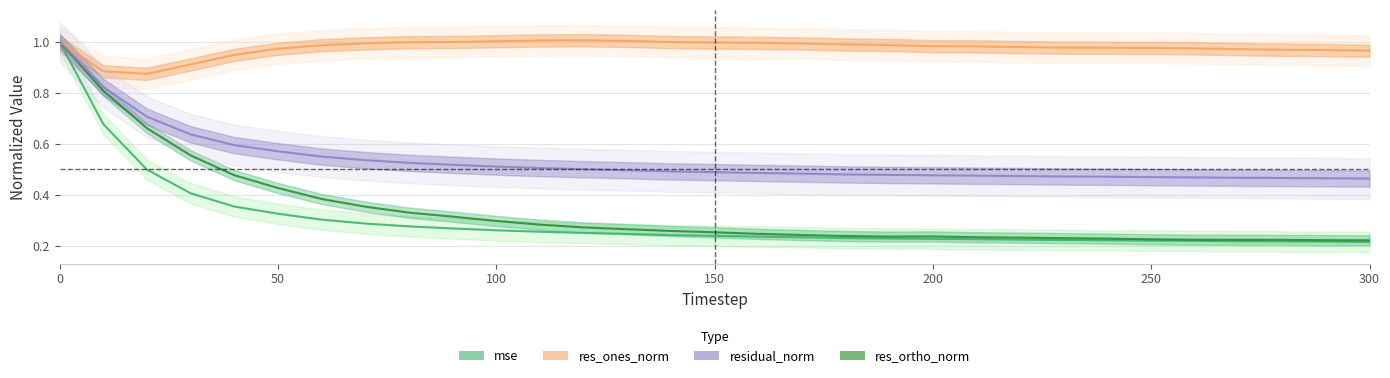

Is it true that mse equals 0.3 at 17?

False